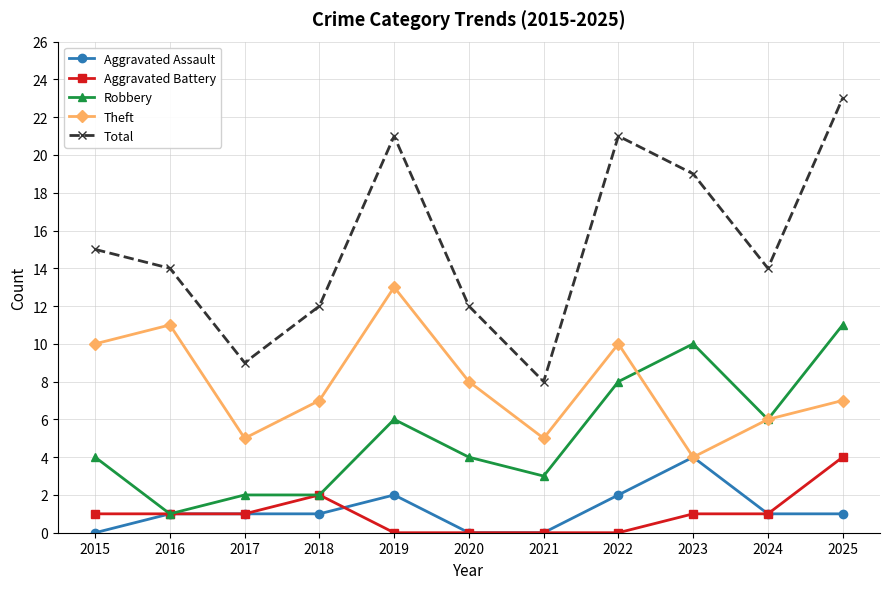

What is the lowest value of the Theft series?

4